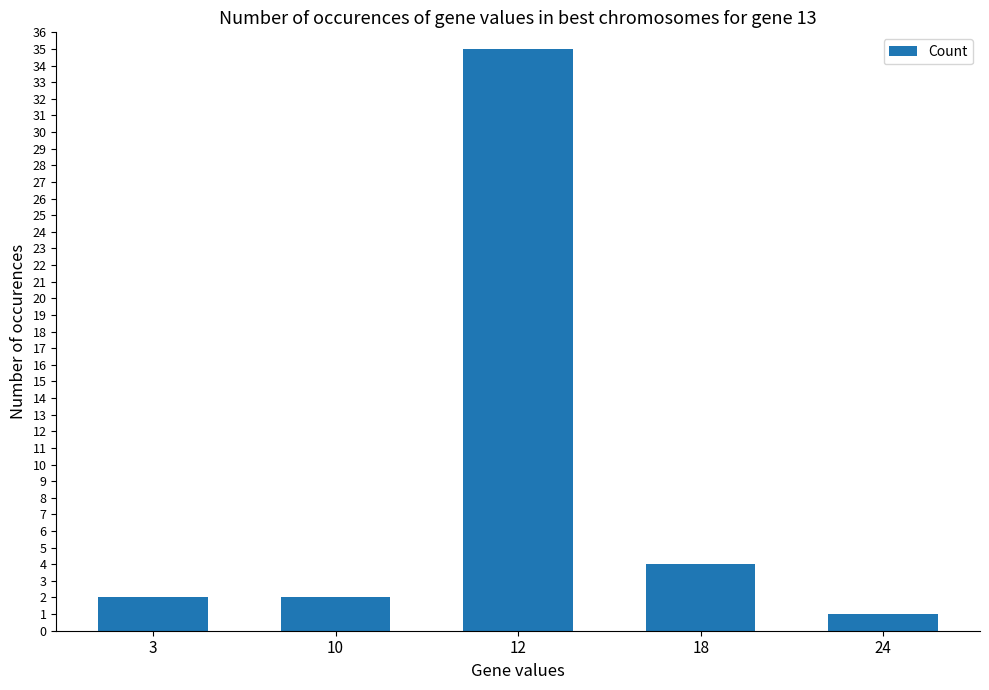

Which category has the highest value across all series?

12